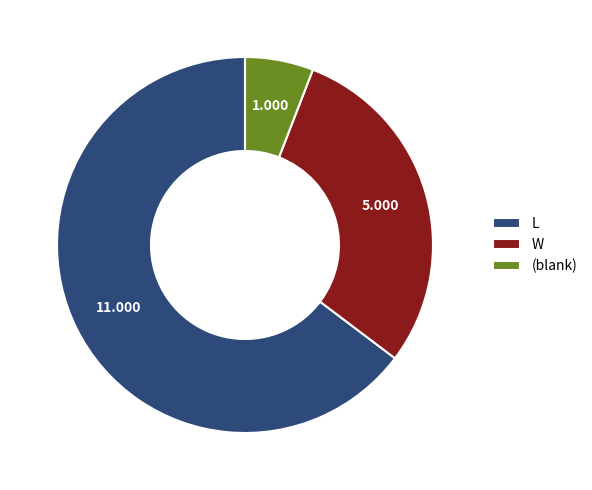

Which has a higher value, (blank) or L?

L